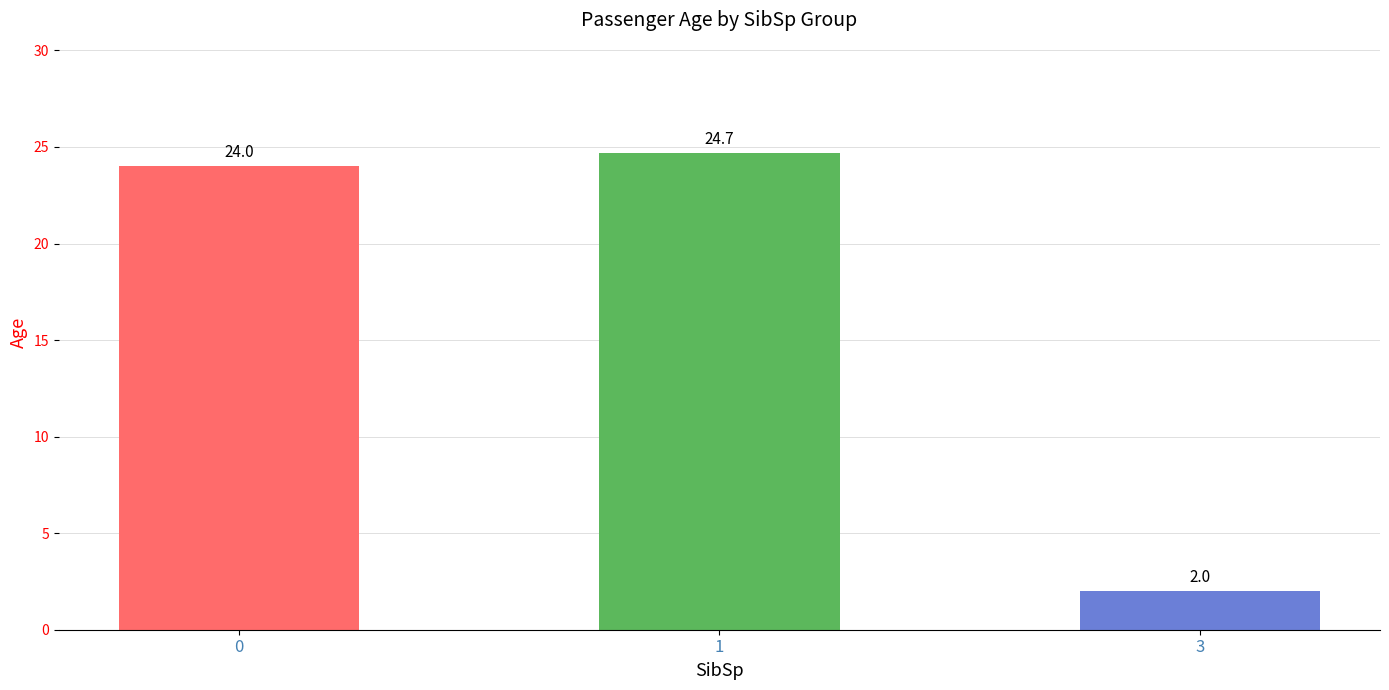

What is the change in value from 1 to 3?

-22.7